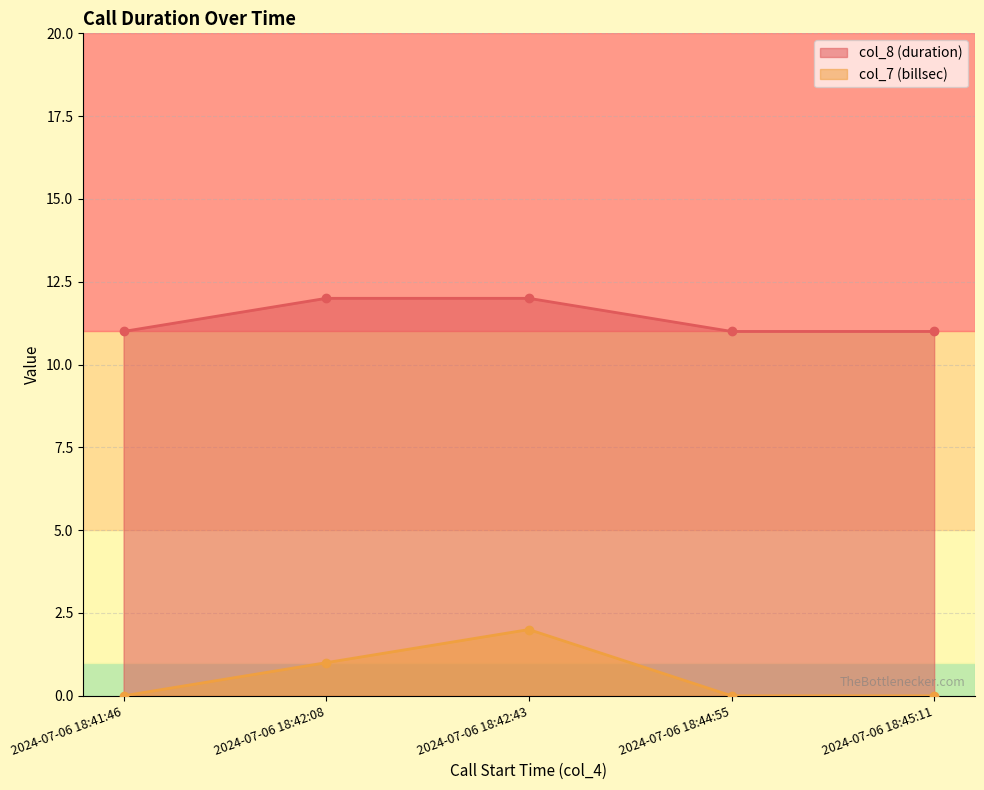

What is the label of the 5th point from the left?

2024-07-06 18:45:11